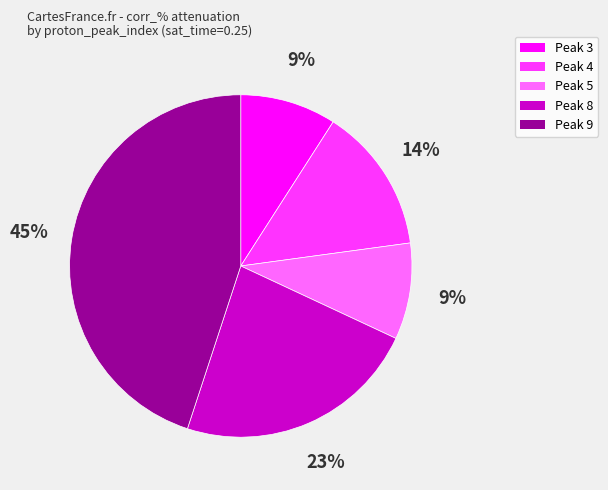

Does Peak 5 represent more than half of the total?

No